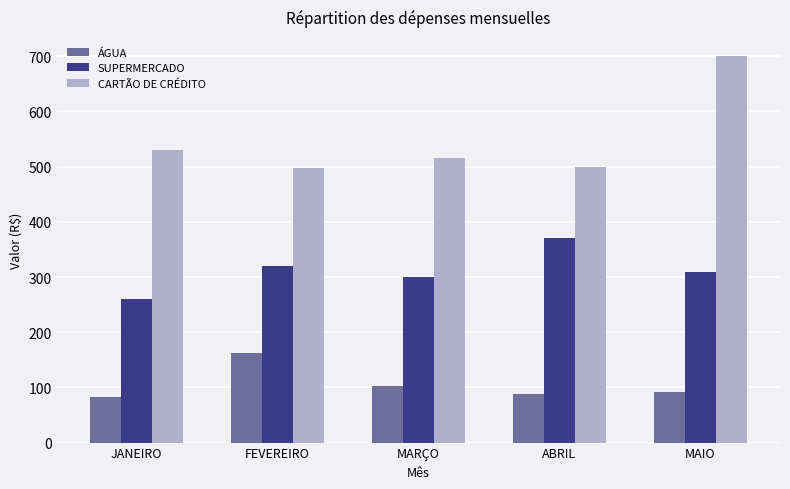

At which label does SUPERMERCADO reach its peak?

ABRIL